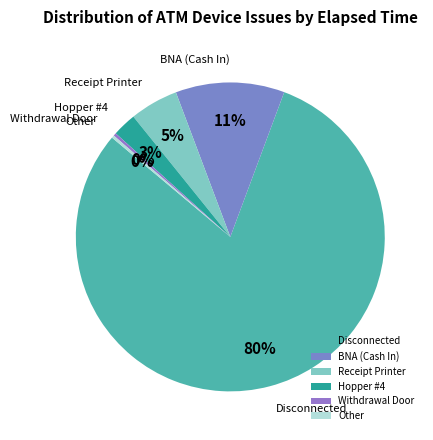

True or false: Disconnected accounts for 73% of the total.

False